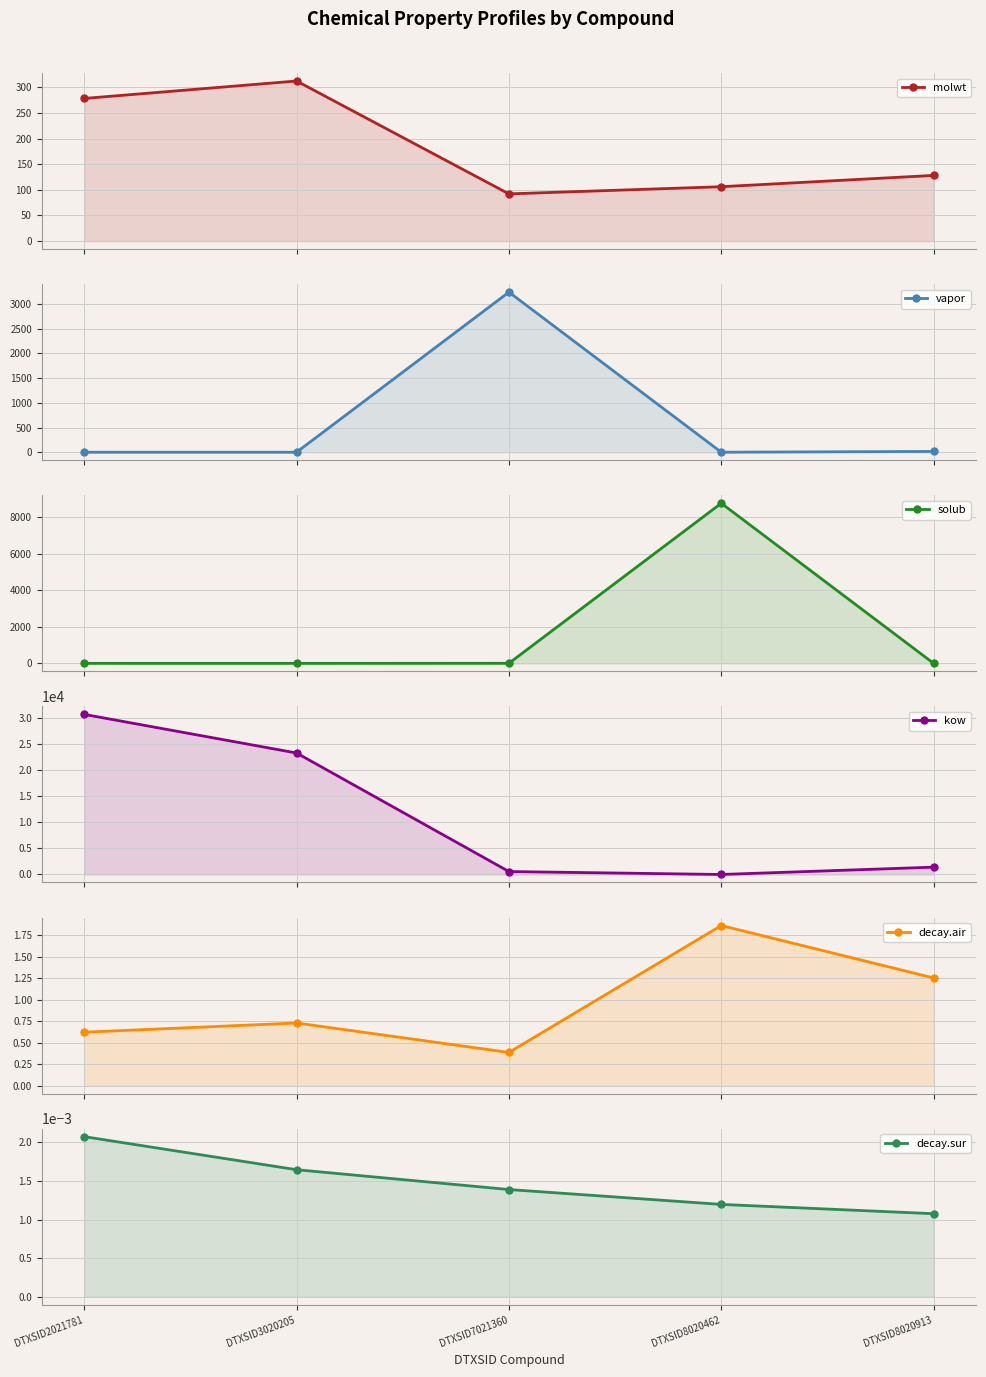

Which series has the largest range (max minus min)?

kow